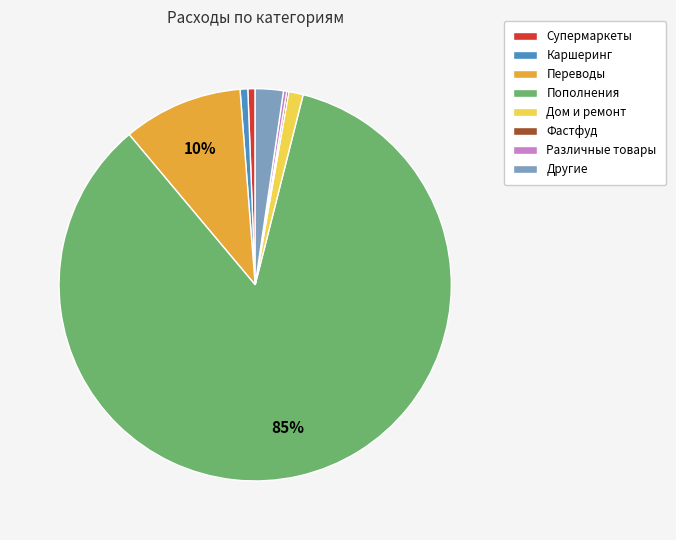

To the nearest percent, what is the combined percentage of Переводы and Другие?

12%